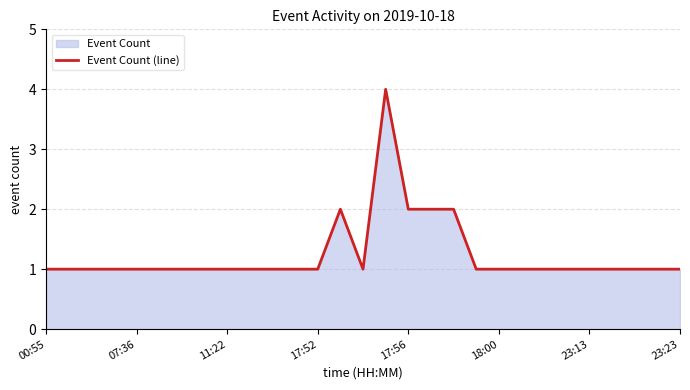

Reading right to left, extract all data points from this chart.

1	1	1	1	1	1	1	1	1	1	2	2	2	4	1	2	1	1	1	1	1	1	1	1	1	1	1	1	1